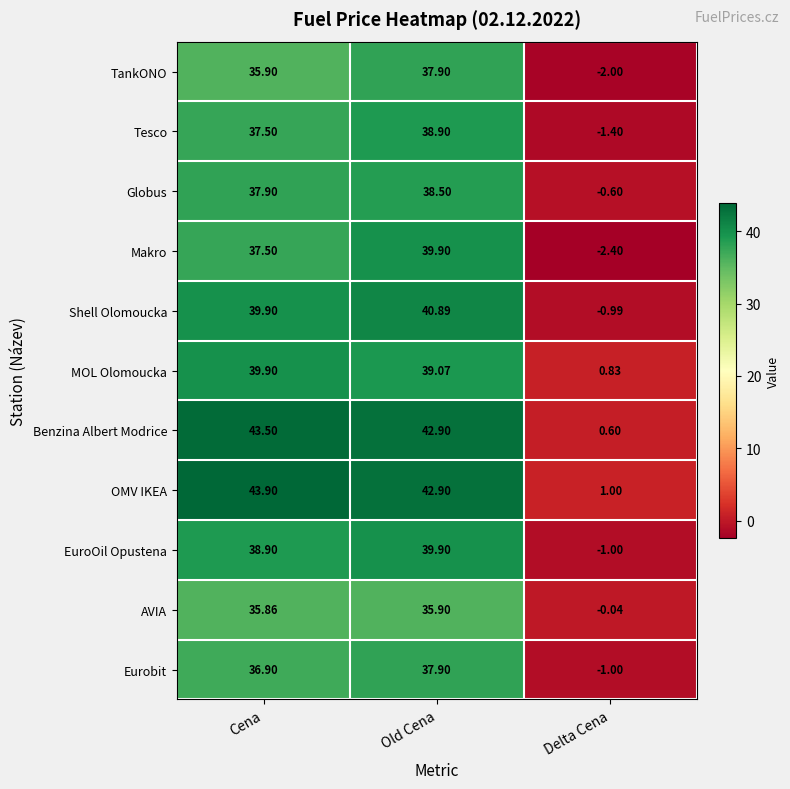

List the labels in order of AVIA value, largest first.

Old Cena, Cena, Delta Cena